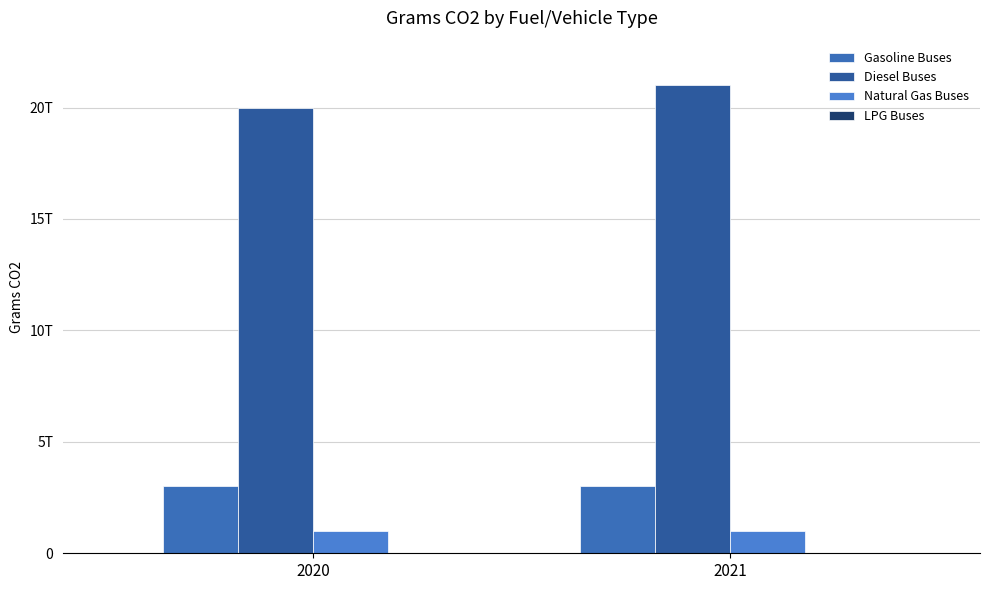

Does the chart contain stacked bars?

No